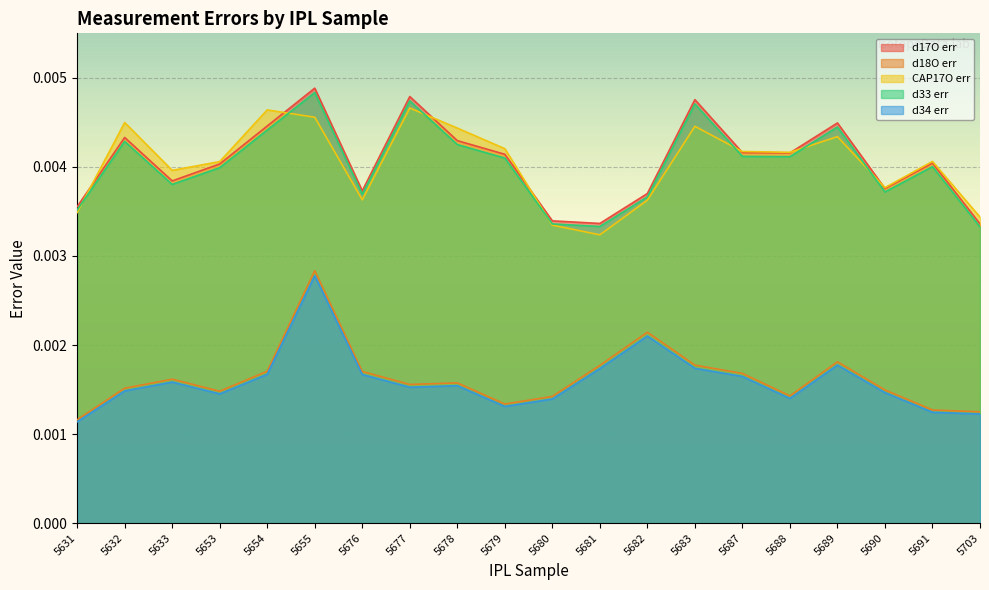

Which series has the largest total across all categories?

d17O err